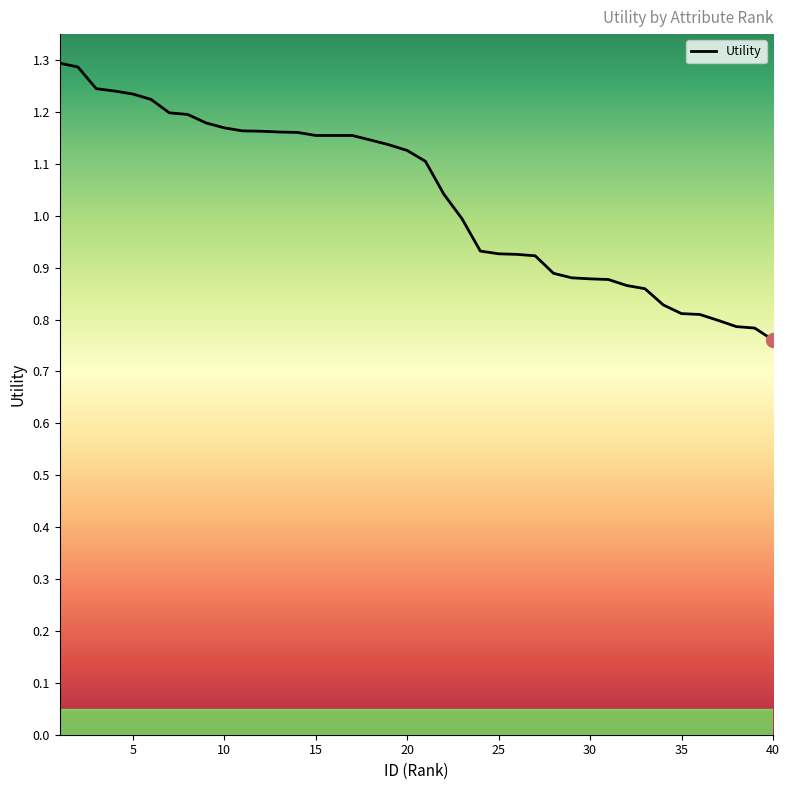

How many lines are shown in the chart?

1